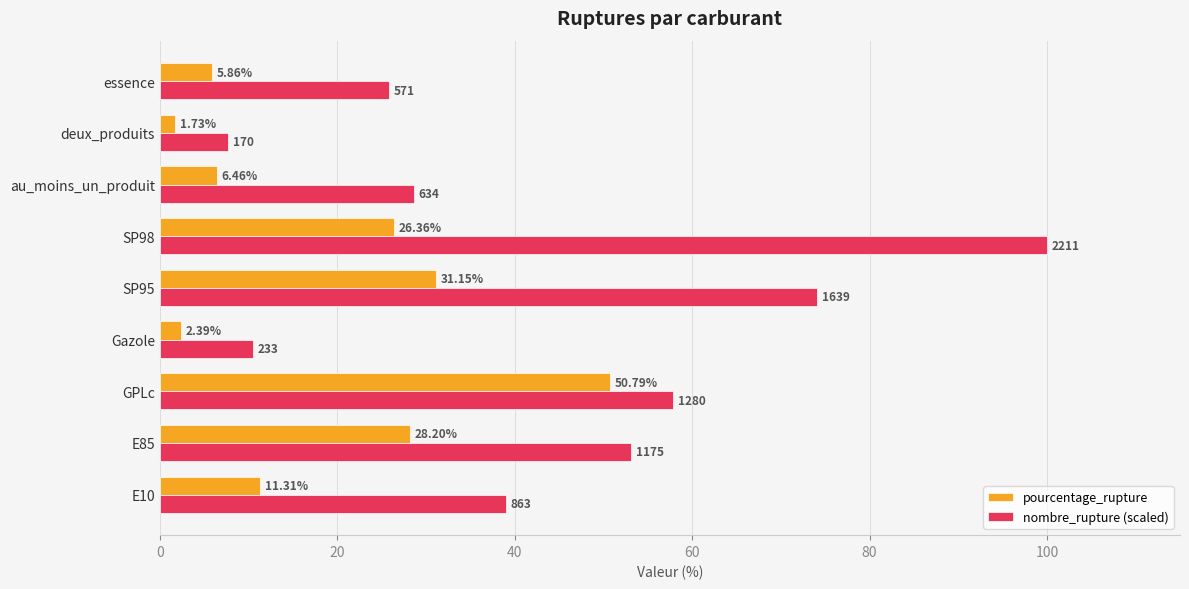

Which series has the largest total across all categories?

nombre_rupture (scaled)